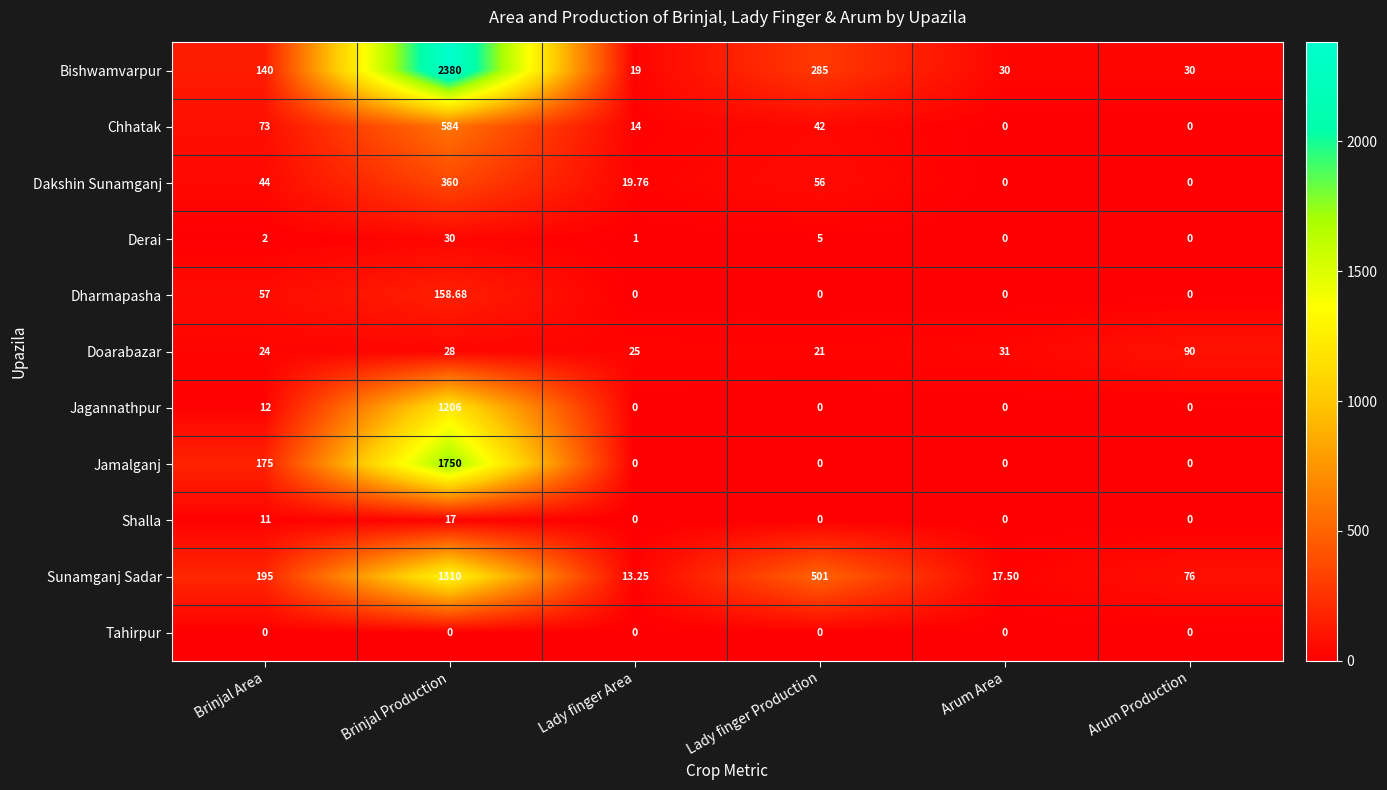

Rank the series by their maximum value, from lowest to highest.

Tahirpur, Shalla, Derai, Doarabazar, Dharmapasha, Dakshin Sunamganj, Chhatak, Jagannathpur, Sunamganj Sadar, Jamalganj, Bishwamvarpur